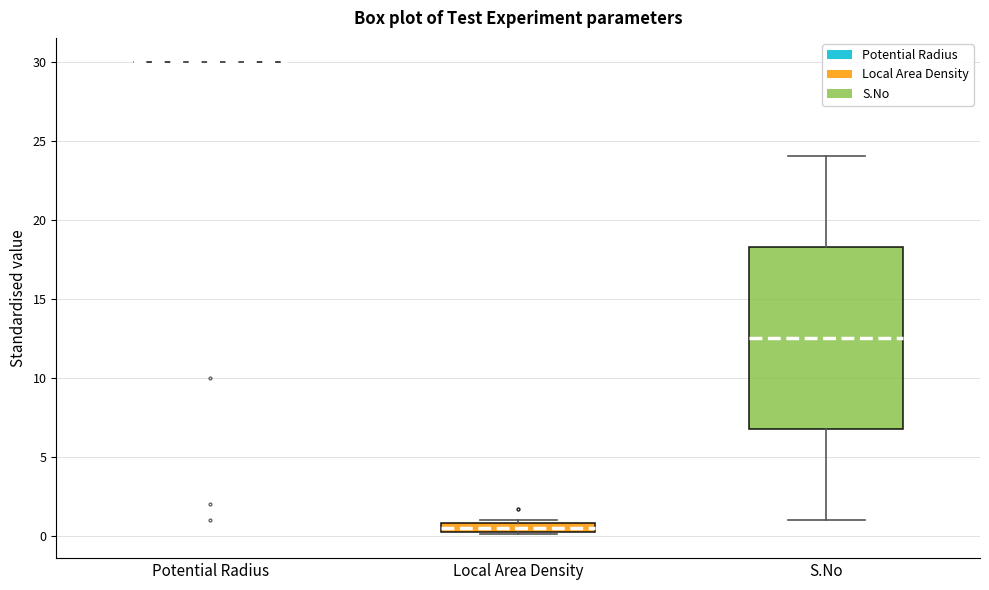

Where is the lower edge of the box for Local Area Density on the y-axis? The values are not printed on the chart, so give them approximately, as read against the axis.

0.5